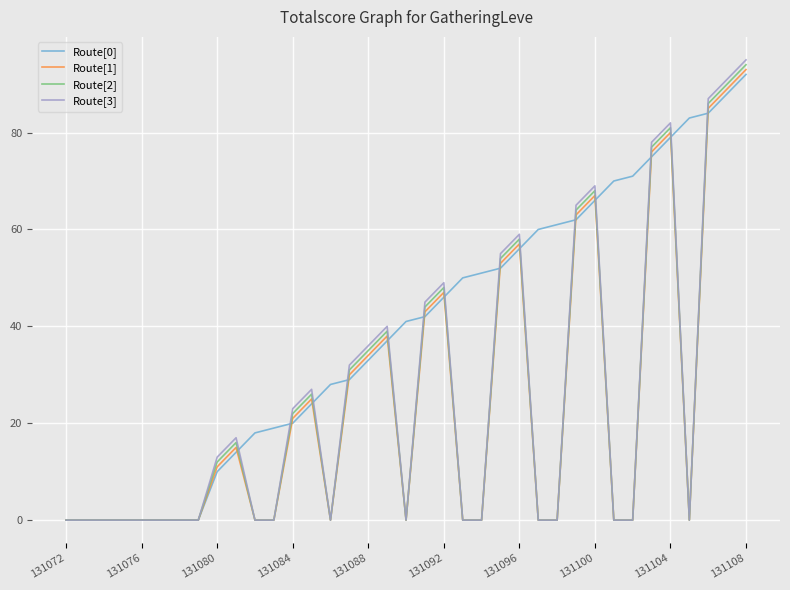

Which series has the largest range (max minus min)?

Route[3]